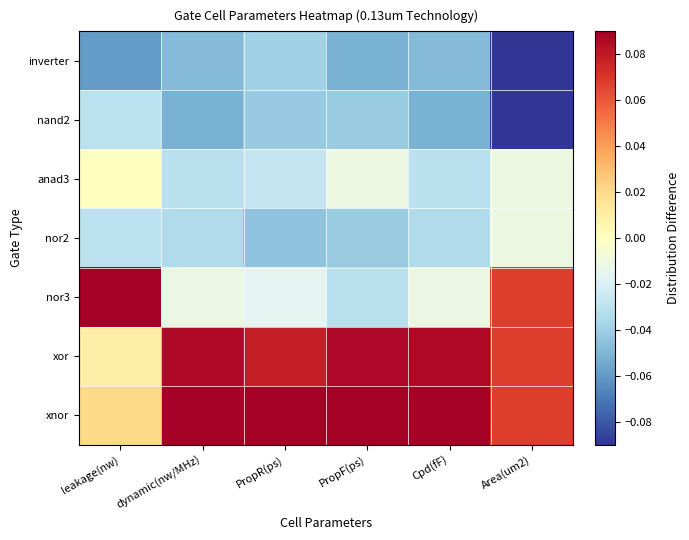

What is the spread (max minus min) of values at PropR(ps)?

0.1